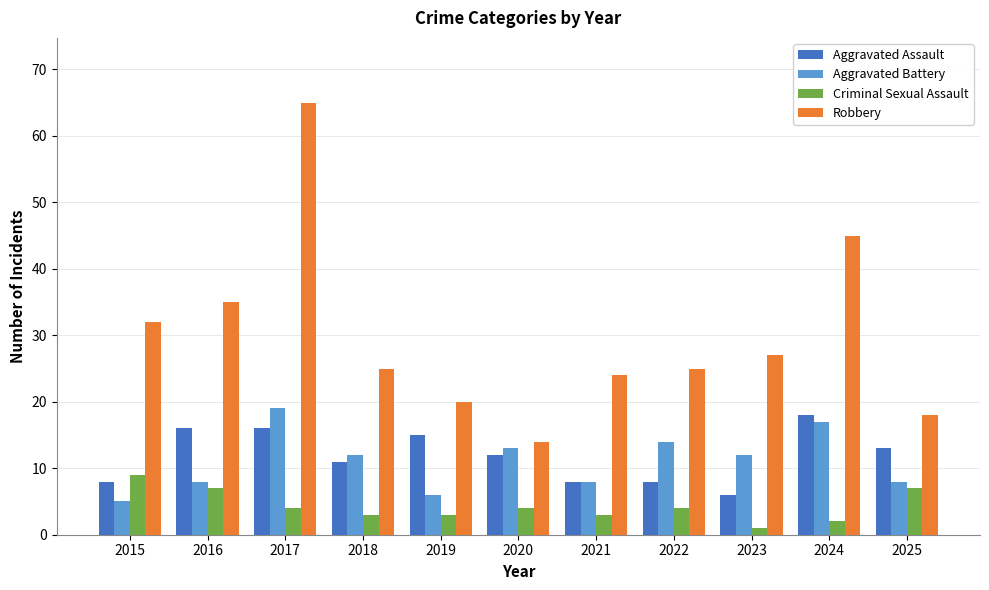

How many bars are there in each group?

4